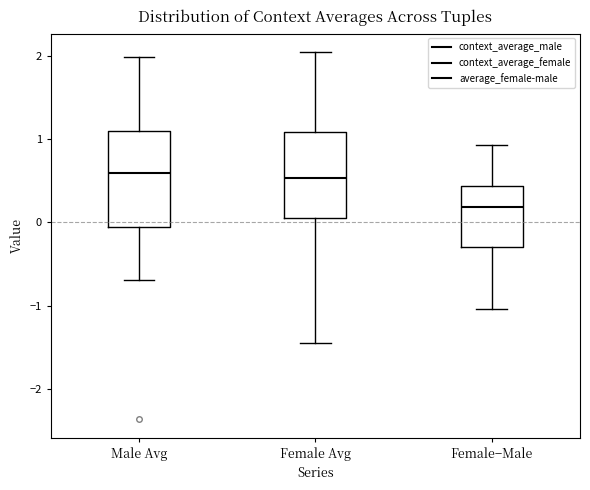

Reading left to right, read every box against the y-axis: the position of its median line, the range the box covers, and the ends of its whiskers. The values are not printed on the chart, so give them approximately, as read against the axis.

Male Avg: median 0.6, box -0.1 to 1.1, whiskers -0.7 to 2.0
Female Avg: median 0.5, box 0.1 to 1.1, whiskers -1.4 to 2.0
Female−Male: median 0.2, box -0.3 to 0.4, whiskers -1.0 to 0.9